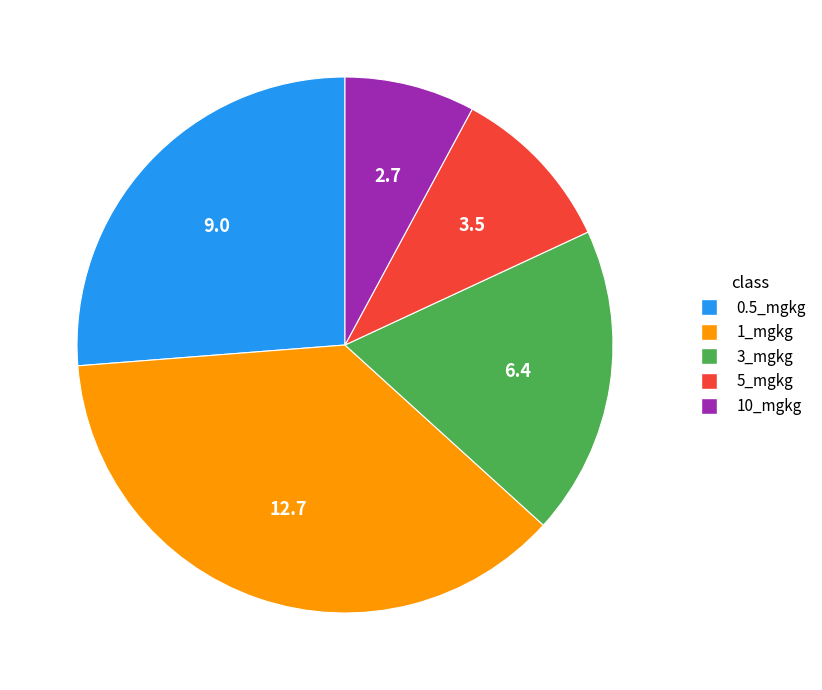

The 1_mgkg slice represents 37% of the pie. True or false?

True